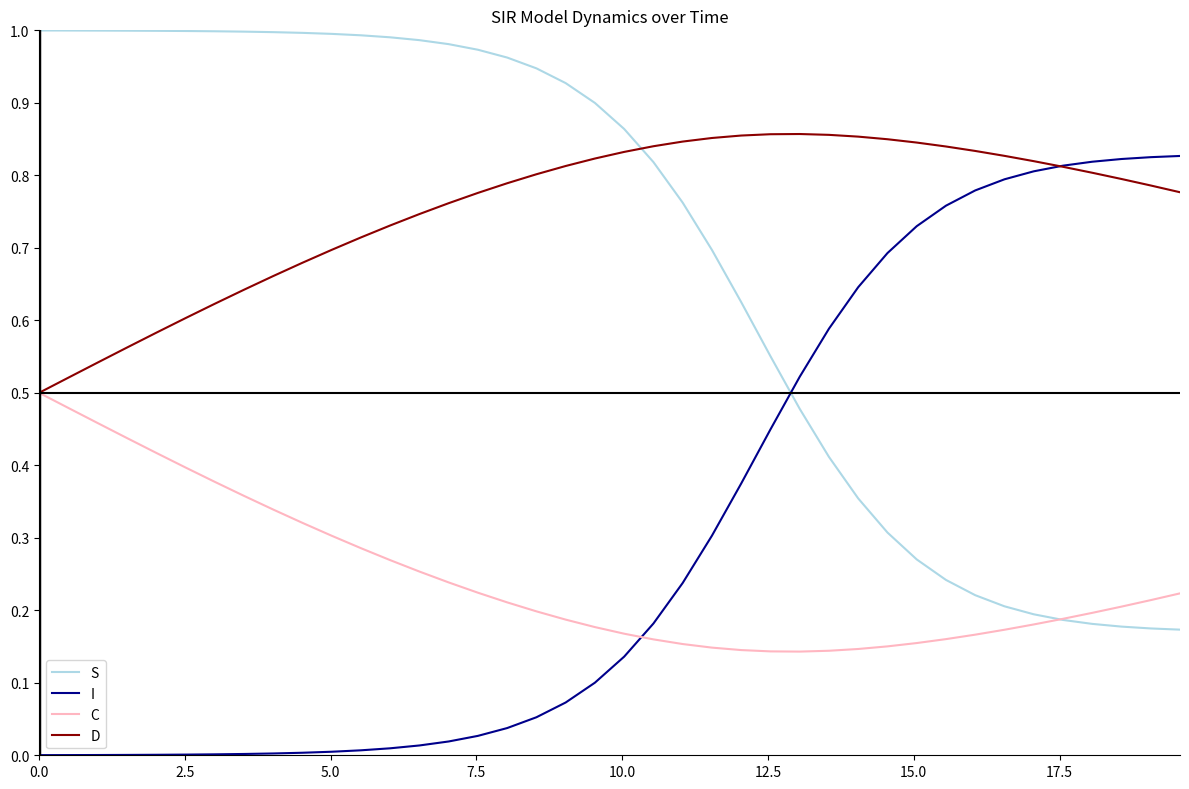

Which series ends up on top after the final intersection of S and D?

D